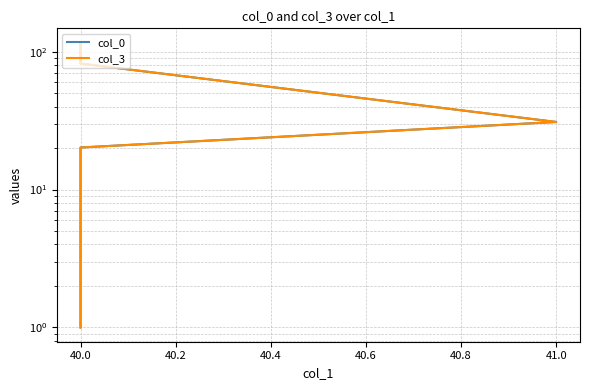

At how many categories does at least one series exceed 92?

1